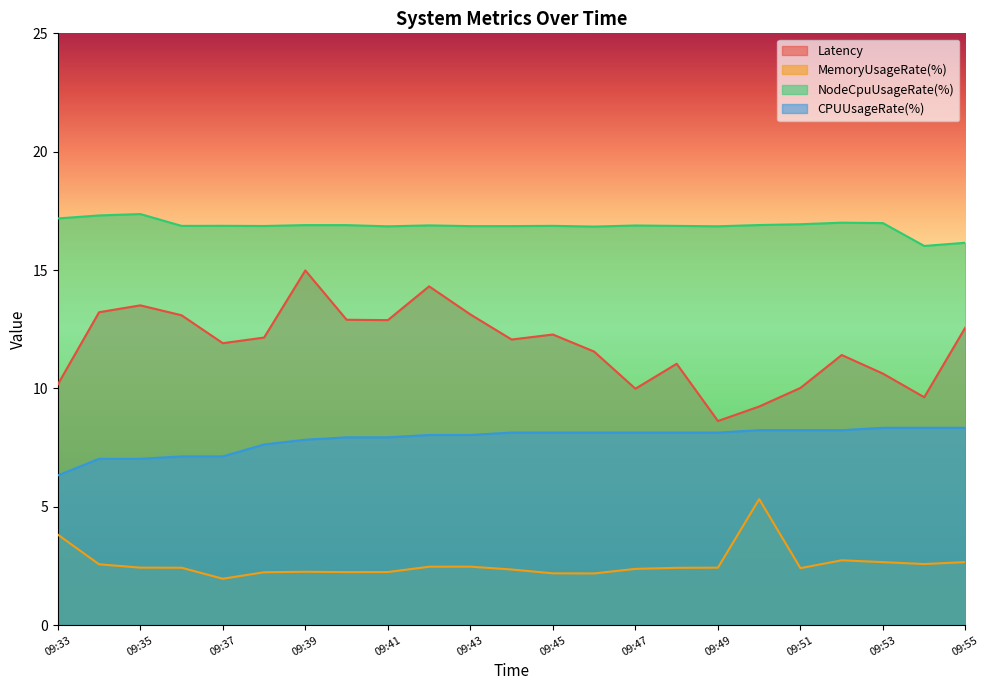

What is the value of the MemoryUsageRate(%) point at the 12th from the left?

2.3